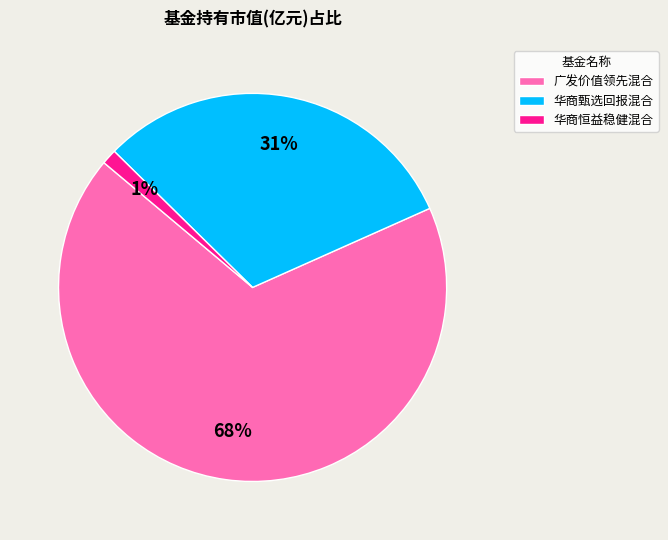

What is the majority slice?

广发价值领先混合